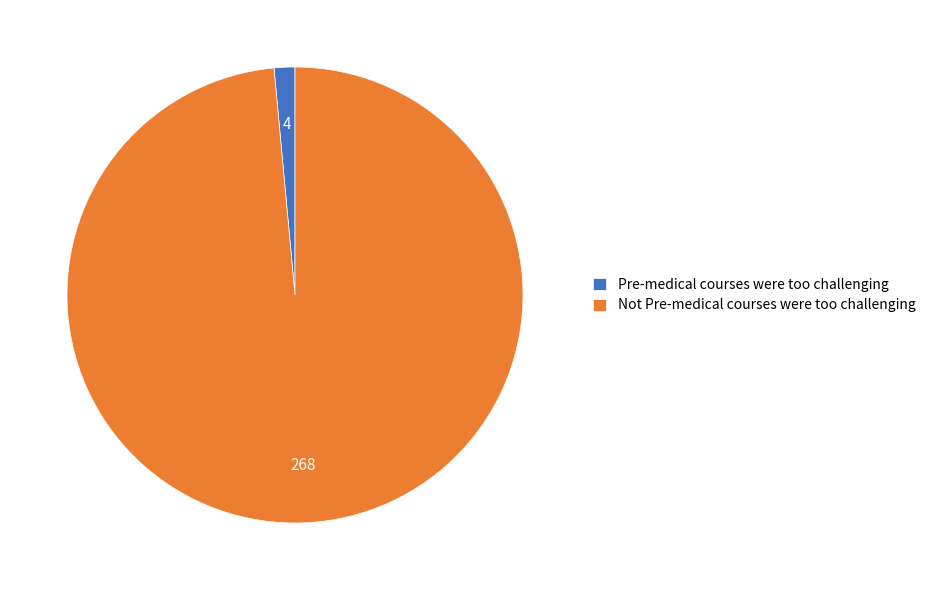

Is the sum of Not Pre-medical courses were too challenging and Pre-medical courses were too challenging greater than half?

Yes